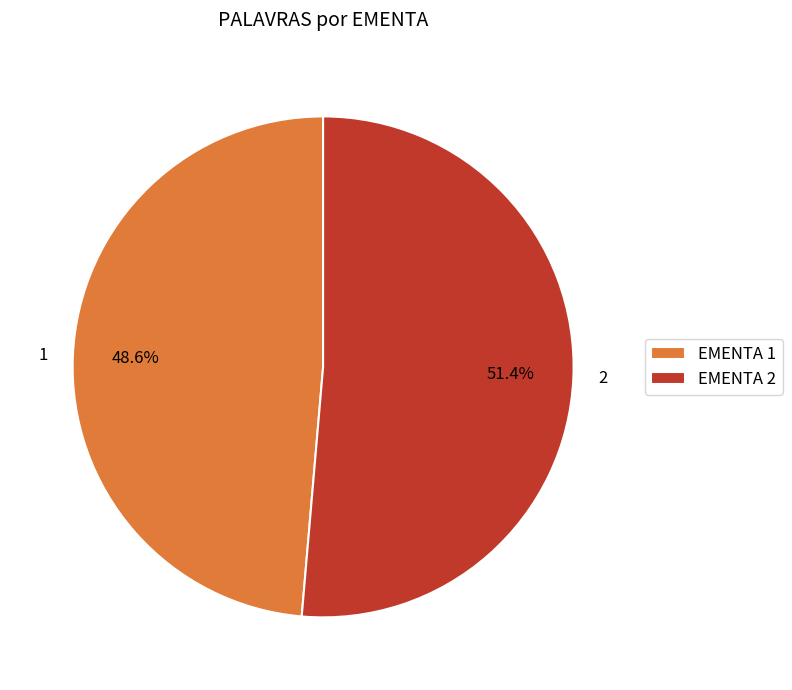

What is the ratio of the value at EMENTA 2 to the value at EMENTA 1?

1.1